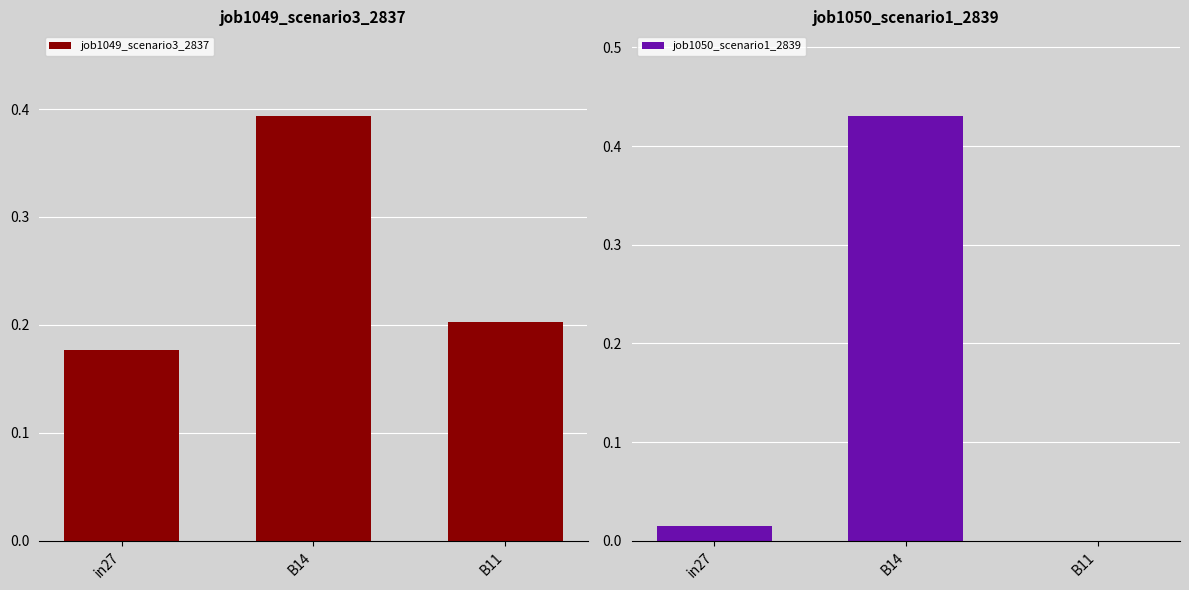

How many bars are there in total?

6